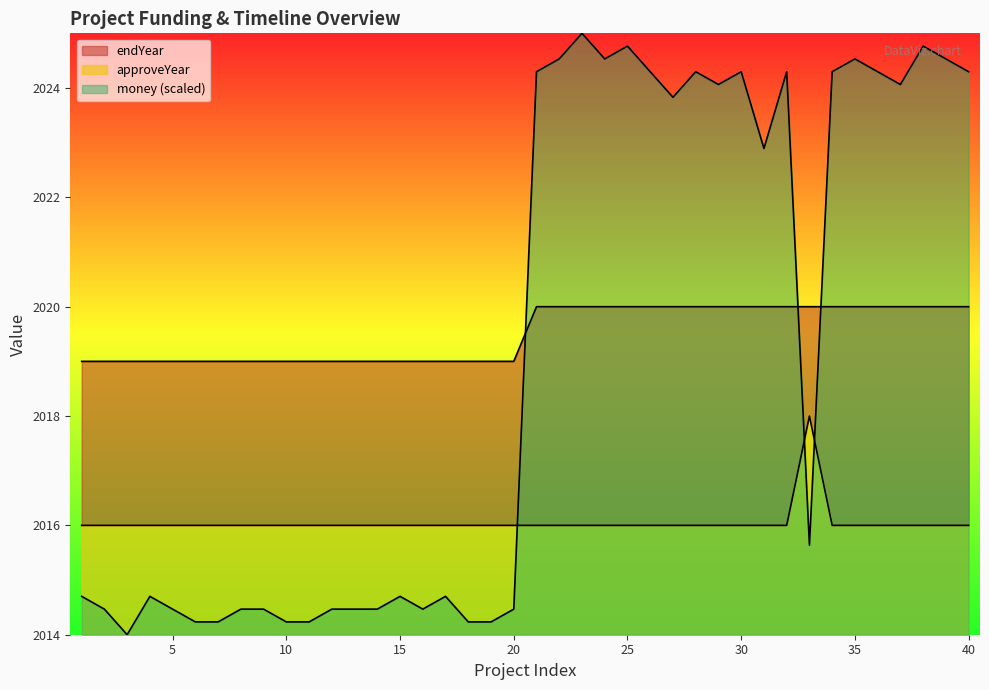

Is it true that money equals 2014.7 at 1?

True